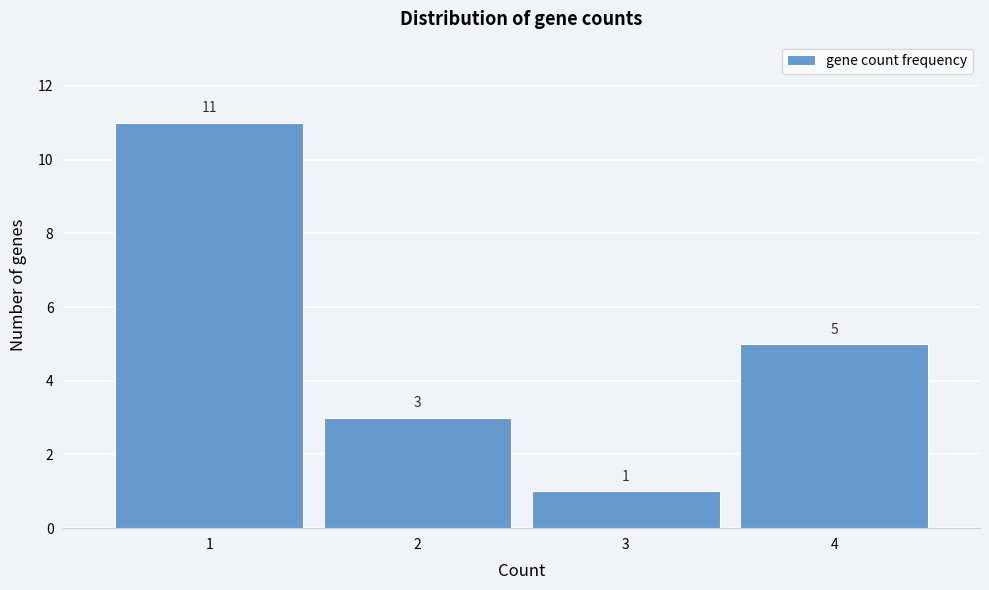

How tall is the bar that spans 2.5 to 3.5 on the x-axis?

1